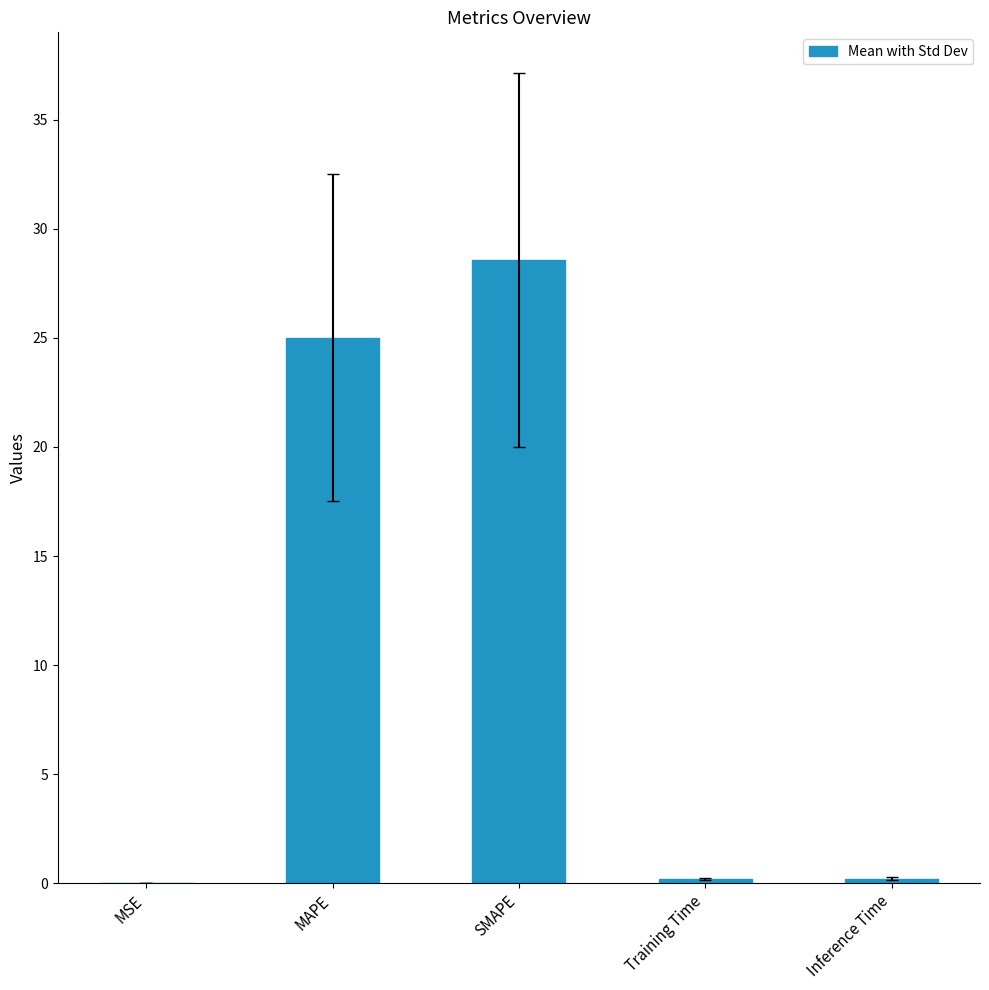

Between SMAPE and MSE, which is larger?

SMAPE